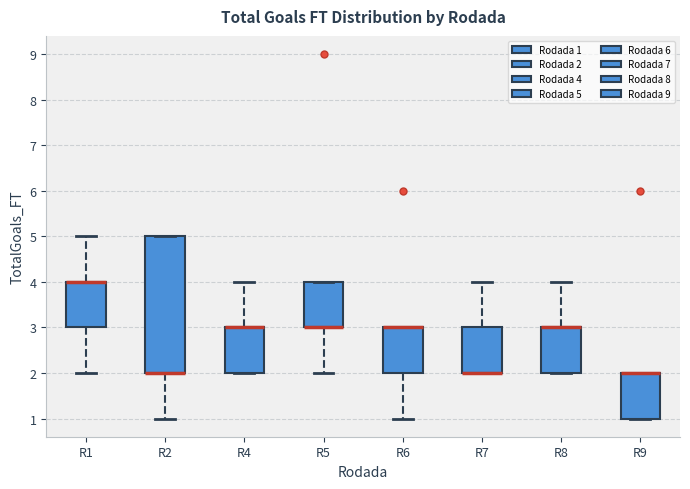

Reading left to right, transcribe this box plot: for each box, give where its median line is, the range the box spans, and where its two whiskers end, as read against the y-axis. The values are not printed on the chart, so give them approximately, as read against the axis.

R1: median 4 (drawn on the box's upper edge), box 3 to 4, whiskers 2 to 5
R2: median 2 (drawn on the box's lower edge), box 2 to 5, whiskers 1 to 5
R4: median 3 (drawn on the box's upper edge), box 2 to 3, whiskers 2 to 4
R5: median 3 (drawn on the box's lower edge), box 3 to 4, whiskers 2 to 4
R6: median 3 (drawn on the box's upper edge), box 2 to 3, whiskers 1 to 3
R7: median 2 (drawn on the box's lower edge), box 2 to 3, whiskers 2 to 4
R8: median 3 (drawn on the box's upper edge), box 2 to 3, whiskers 2 to 4
R9: median 2 (drawn on the box's upper edge), box 1 to 2, whiskers 1 to 2